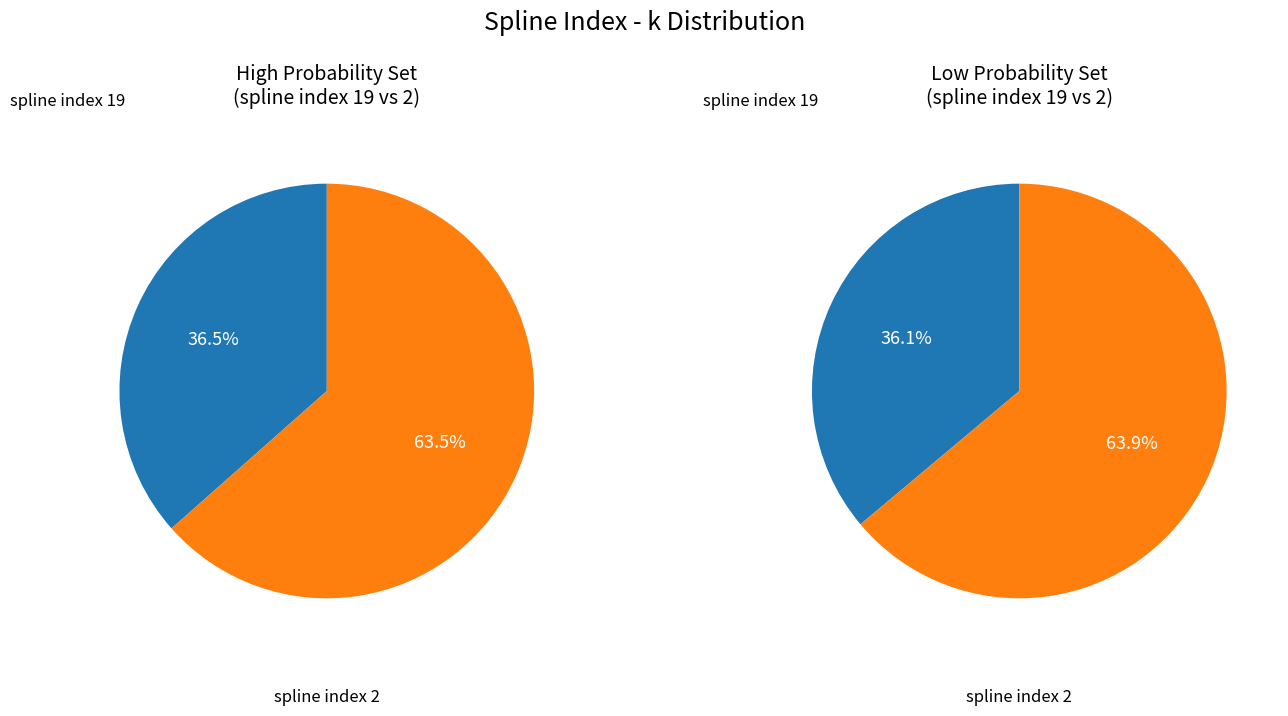

How many segments does this pie chart have?

2